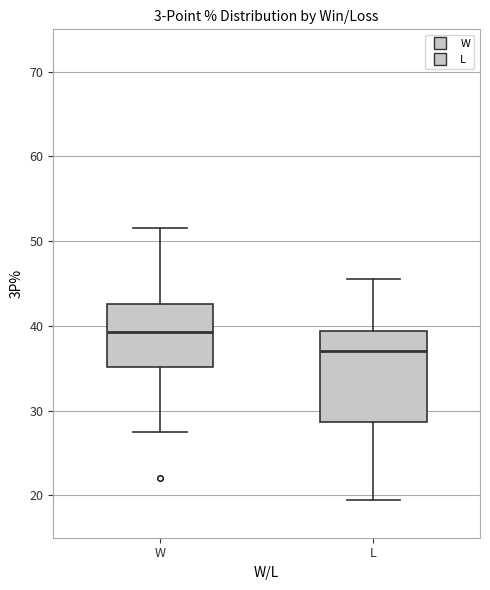

Which box's median line is the lowest?

L